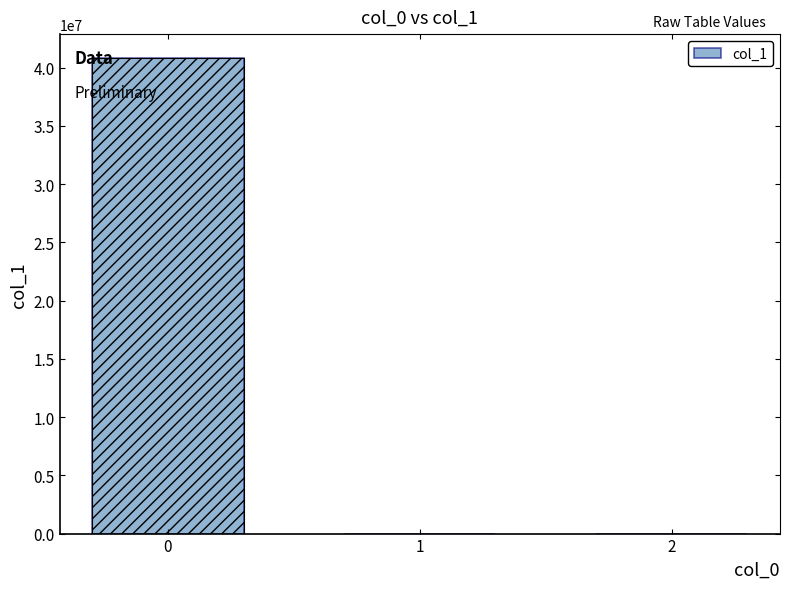

List the labels in order of value, smallest first.

2, 1, 0